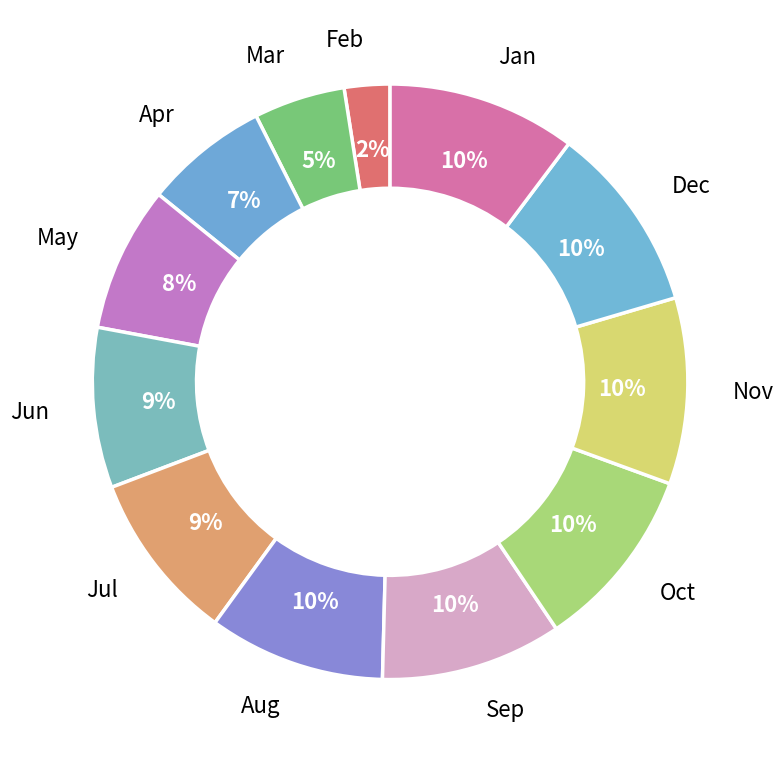

Rank the categories by value from lowest to highest.

2, 3, 4, 5, 6, 7, 8, 9, 10, 11, 12, 1